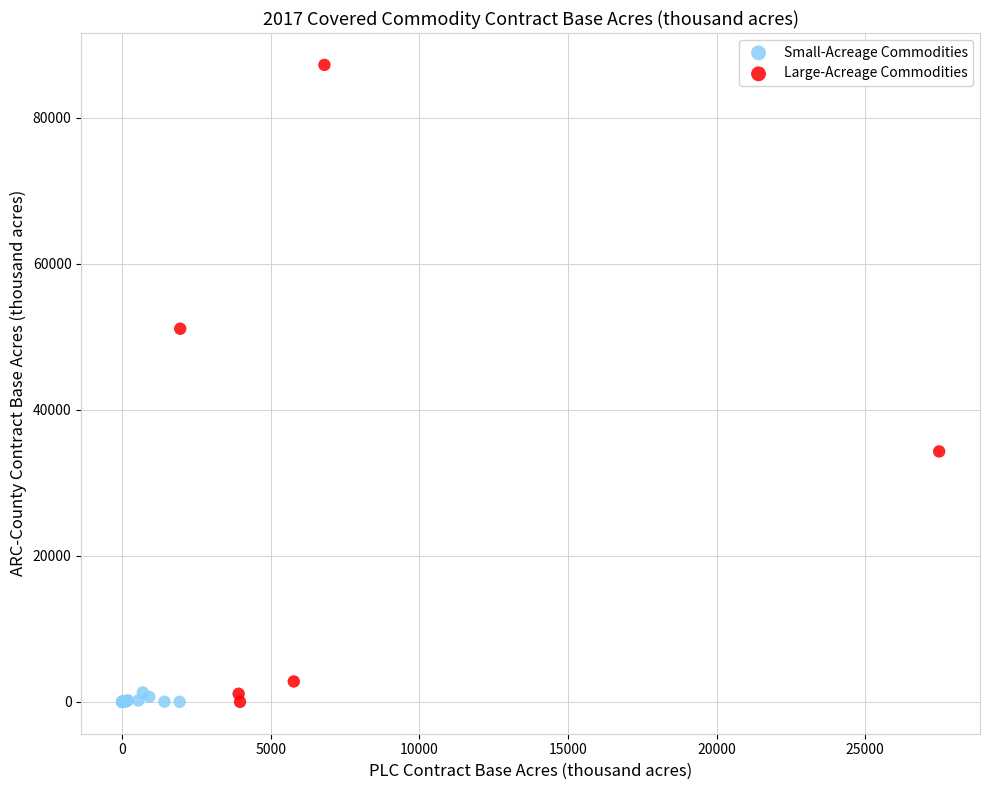

Which series has the largest Y range (max minus min)?

Large-Acreage Commodities